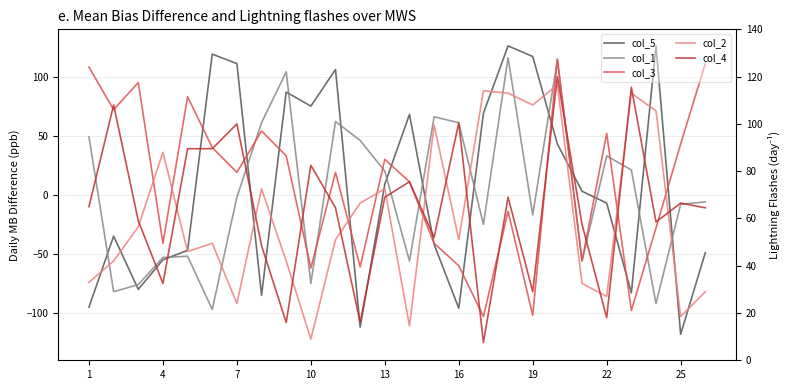

Is the value of col_4 at 12 greater than the value of col_5 at 20?

No